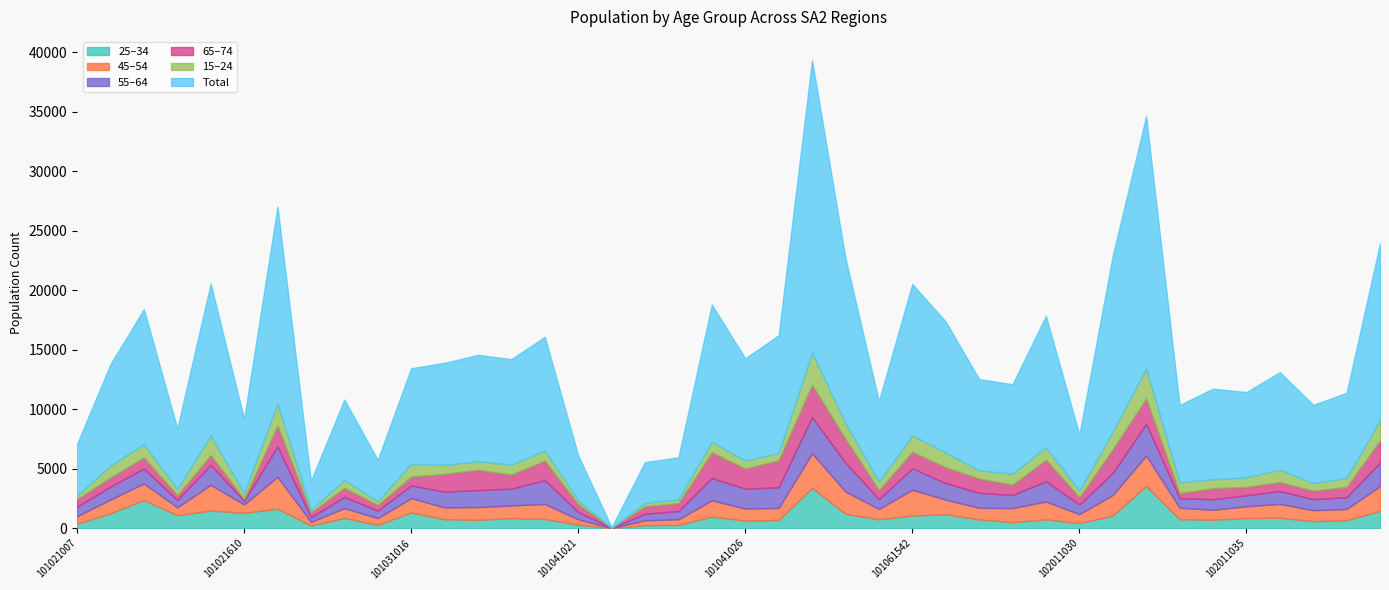

Which series has the largest range (max minus min)?

P_Tot_Tot